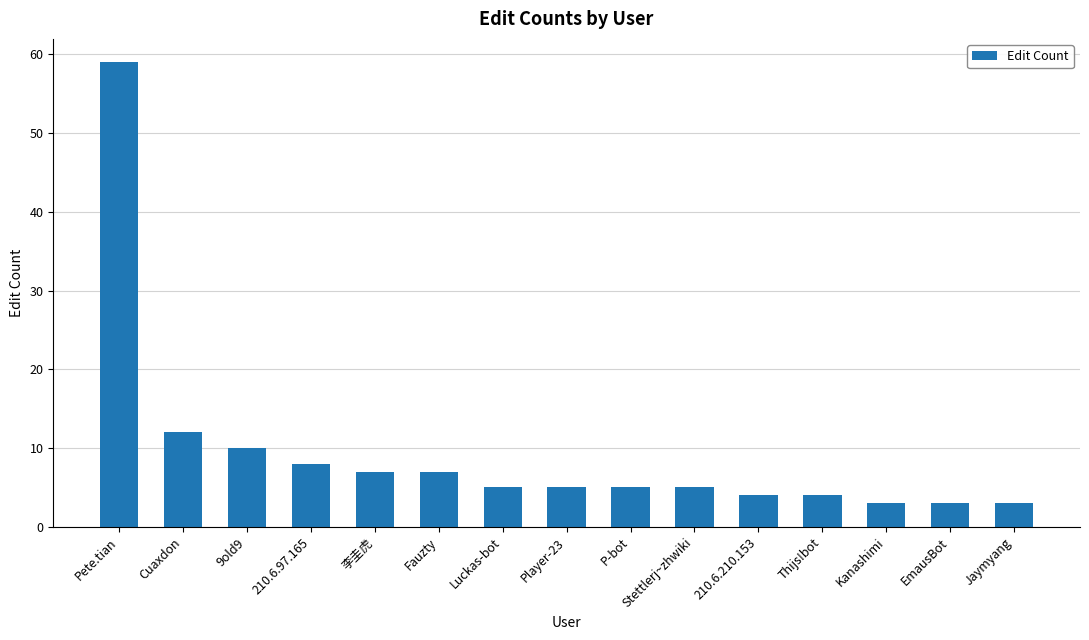

Read the value at Jaymyang.

3